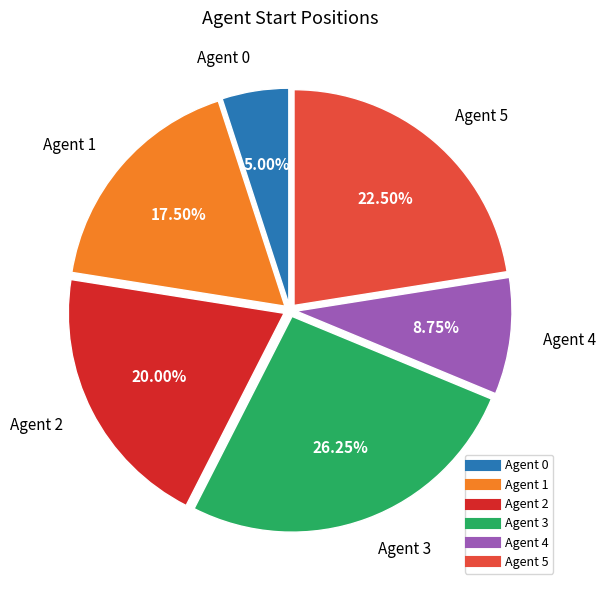

What is the total percentage of Agent 5 and Agent 0?

27.5%